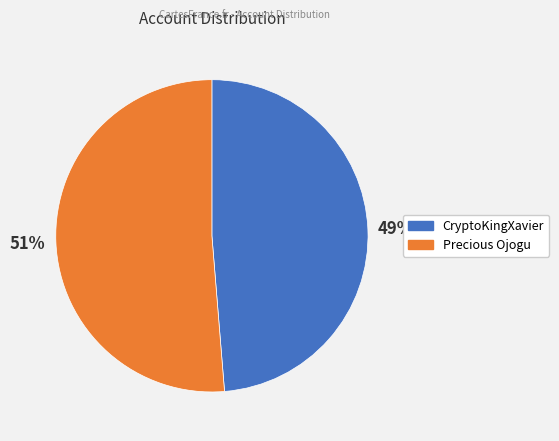

Which category has the smallest portion of the pie?

CryptoKingXavier